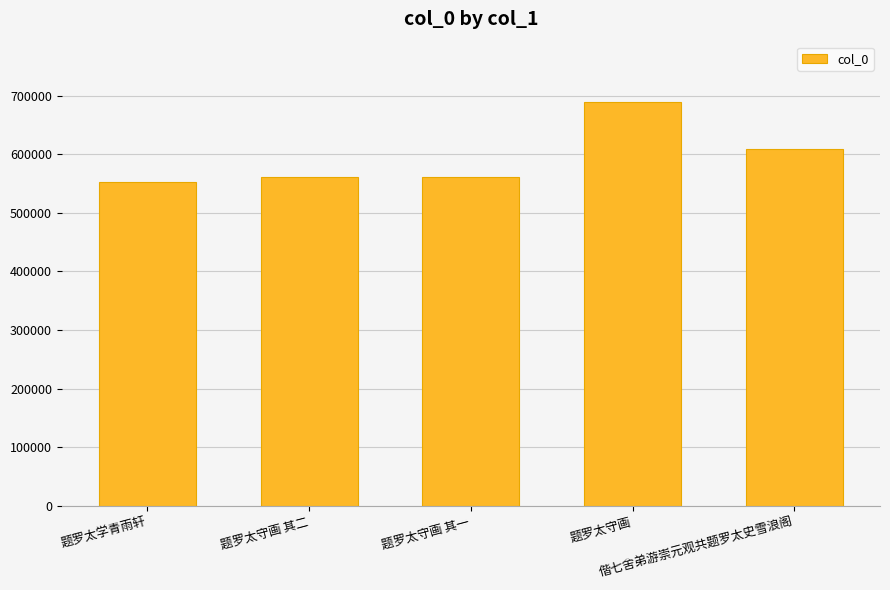

What is the greatest value displayed?

688613